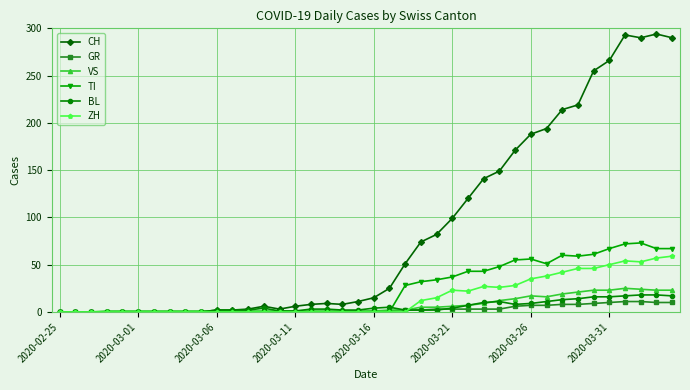

Which series has the widest spread of values?

CH